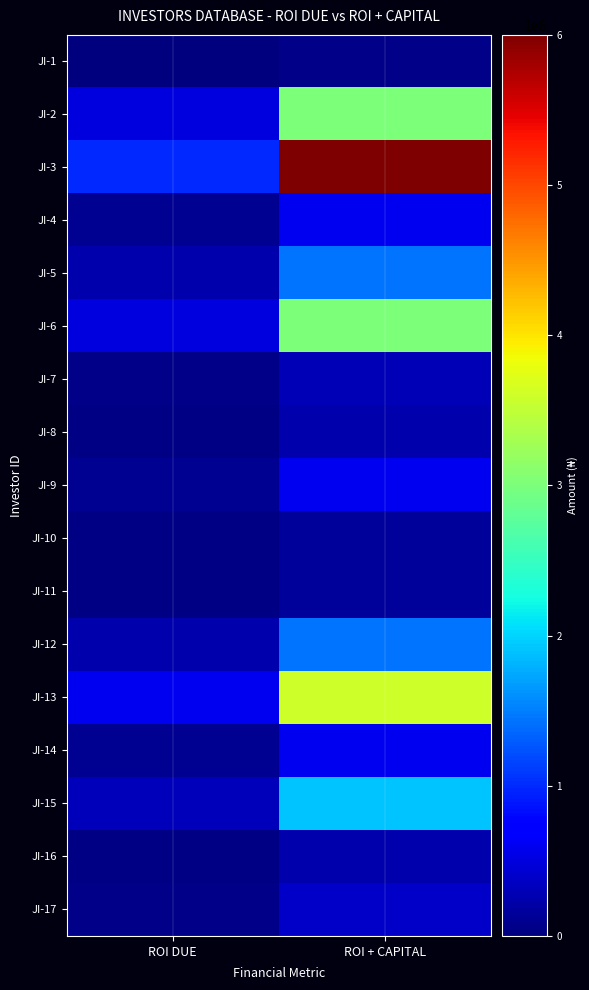

Which series has the largest total across all categories?

JI-3